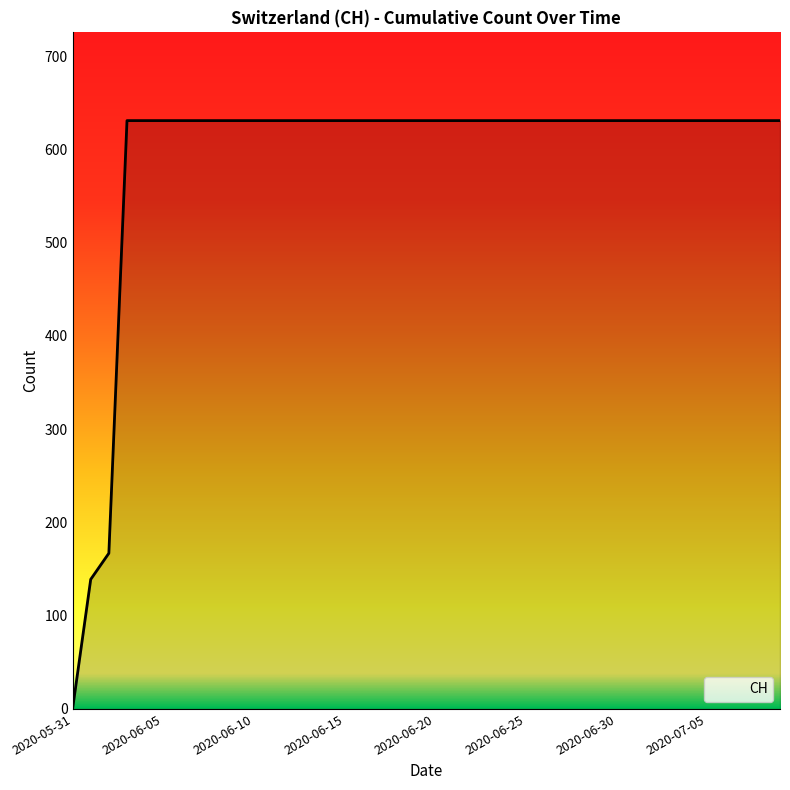

Is this an area chart (filled region under the line)?

No